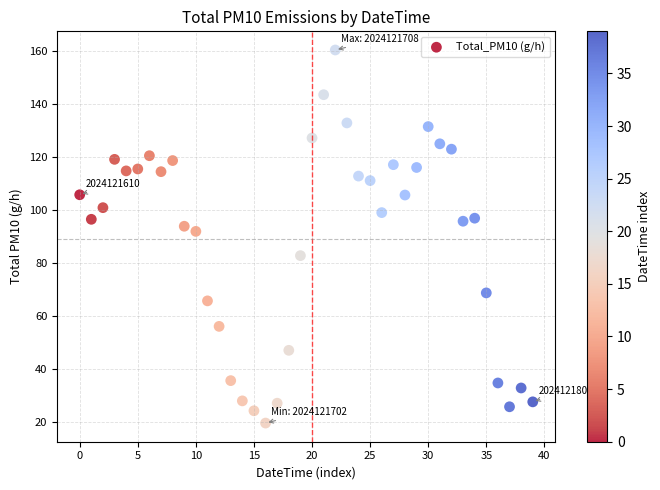

What Y value in the scatter plot is closest to 89?

91.9